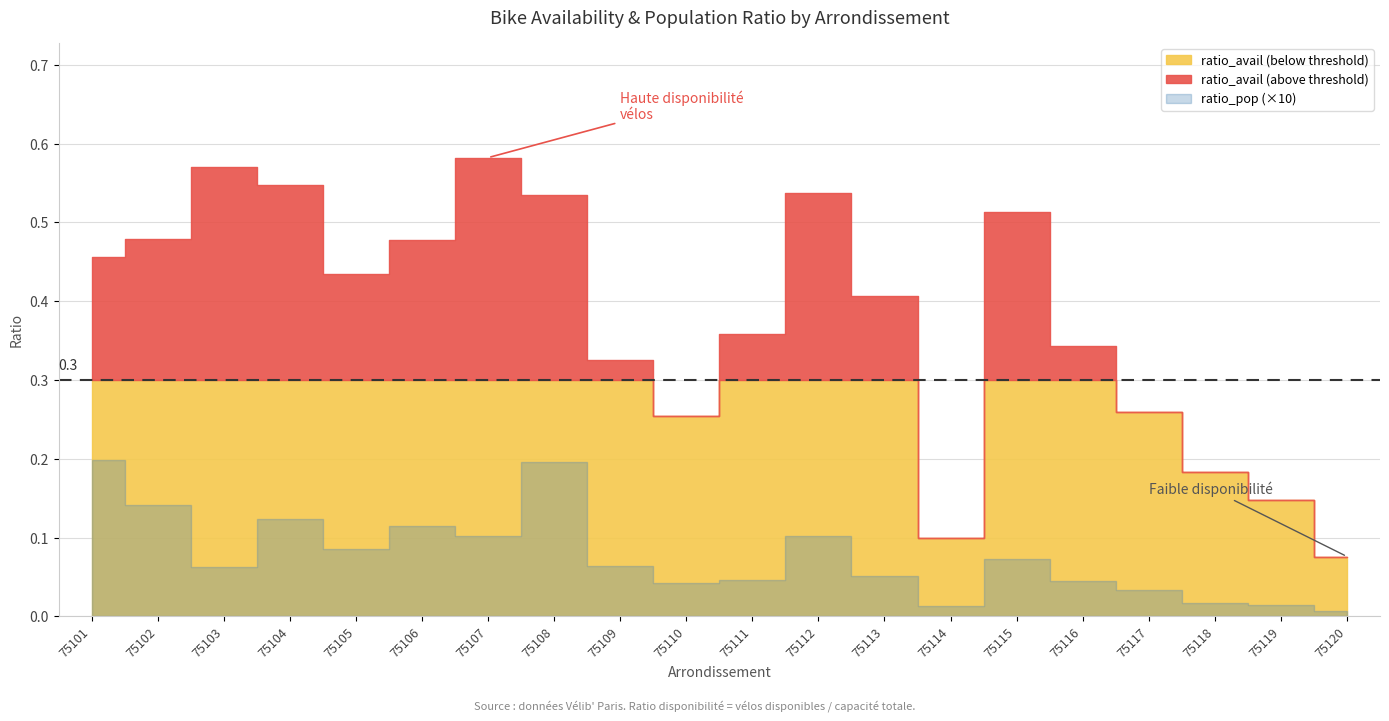

List the series in order of their peak value, lowest first.

ratio_pop, ratio_avail